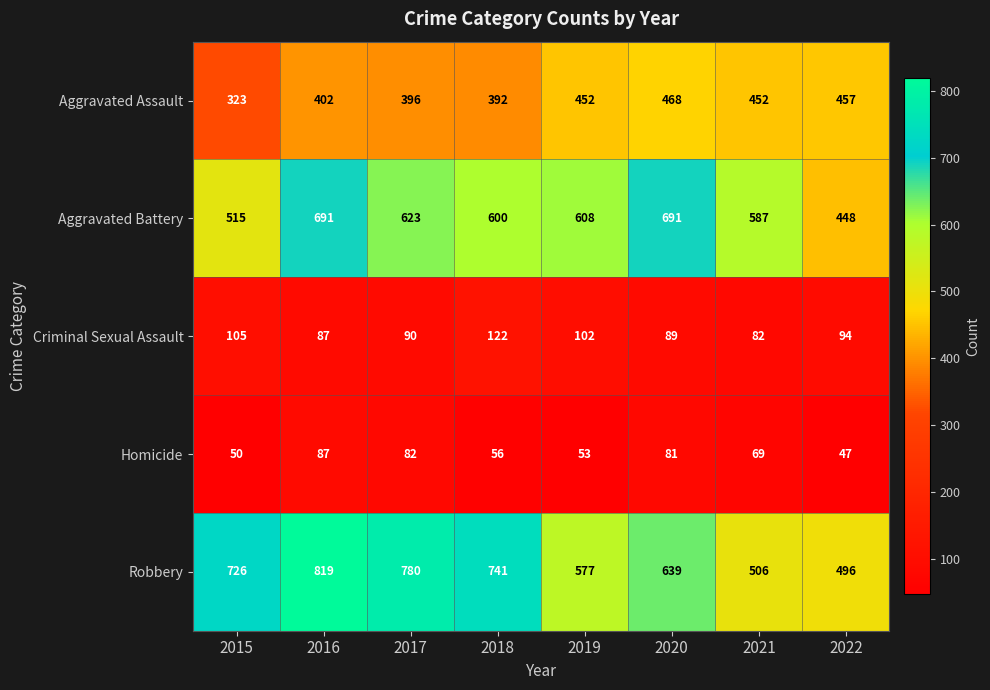

What is the difference between the second highest and second lowest values in the Aggravated Battery series?

176